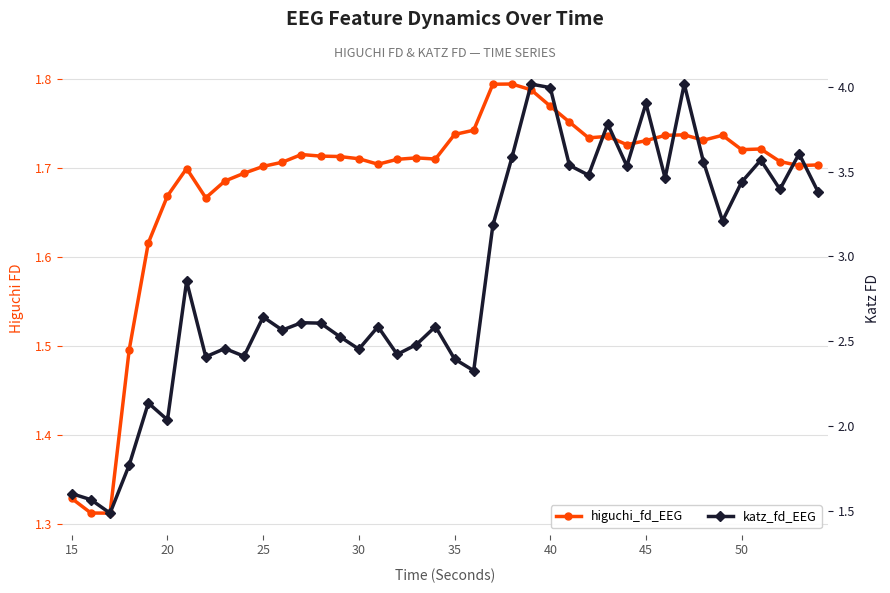

Count the number of data series in this chart.

2